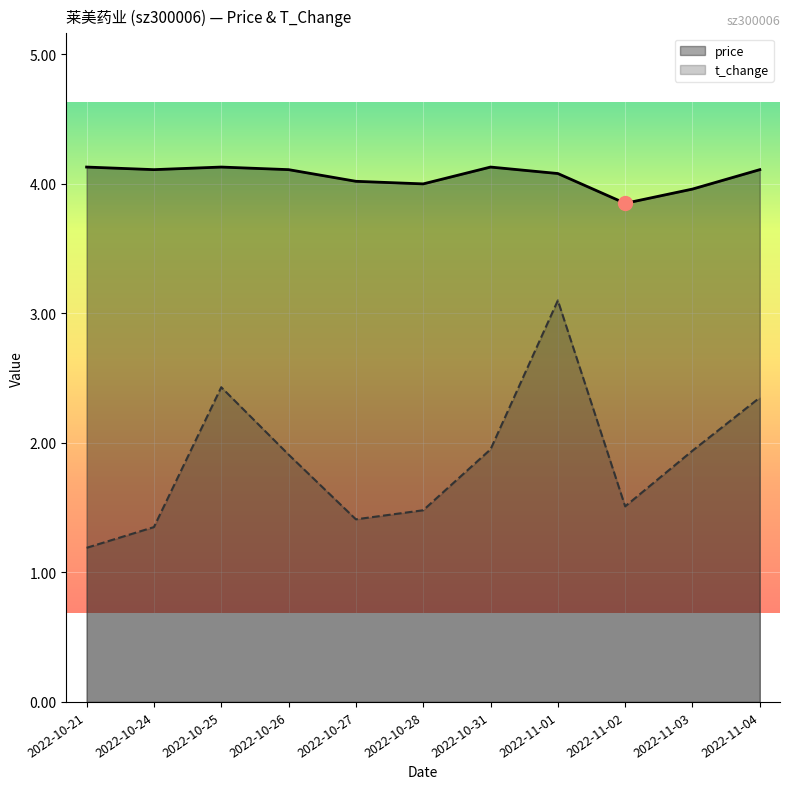

List the labels in order of t_change value, largest first.

2022-11-01, 2022-10-25, 2022-11-04, 2022-10-31, 2022-11-03, 2022-10-26, 2022-11-02, 2022-10-28, 2022-10-27, 2022-10-24, 2022-10-21